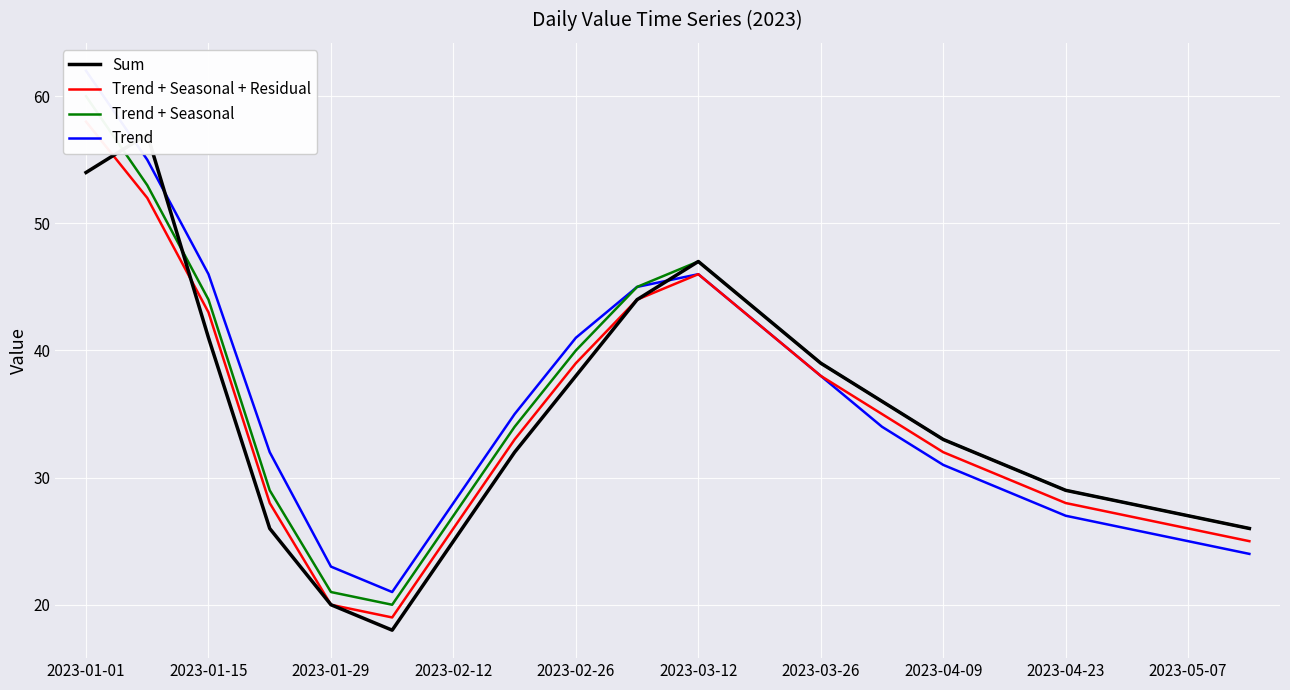

Which series has the widest spread of values?

Trend